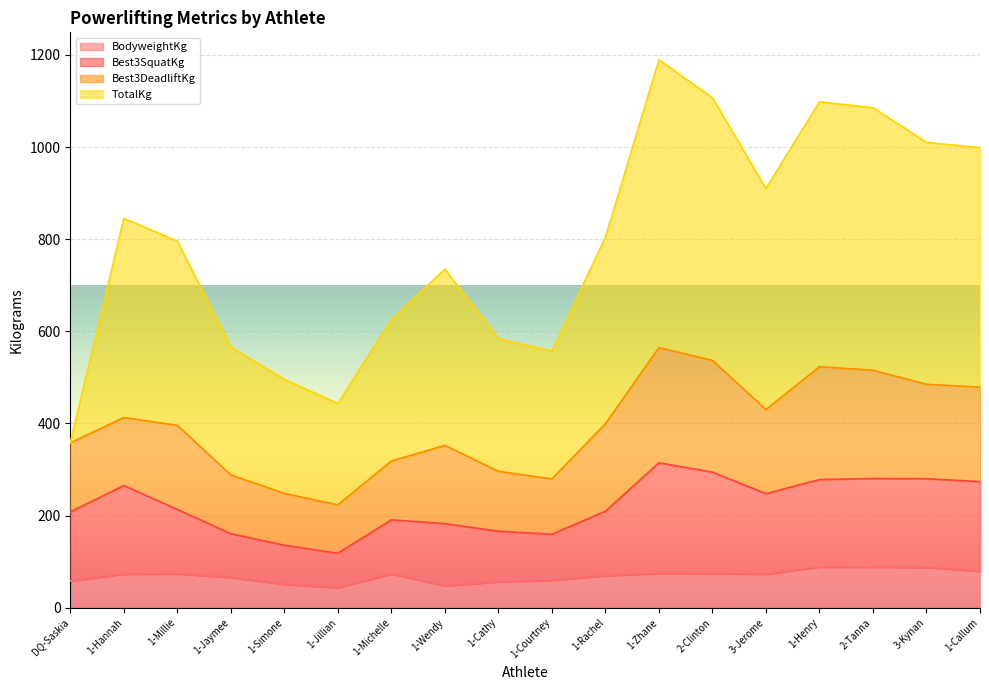

The Best3SquatKg series shows 83.1 at 2-Clinton. True or false?

False